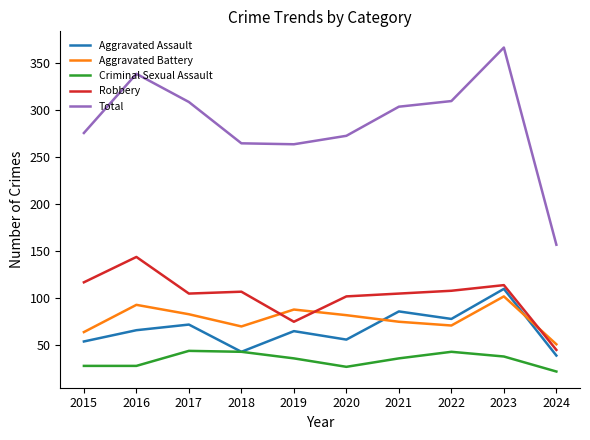

Where is the first local maximum for Aggravated Battery?

2016